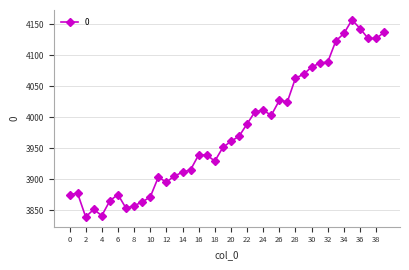

How many lines are shown in the chart?

1